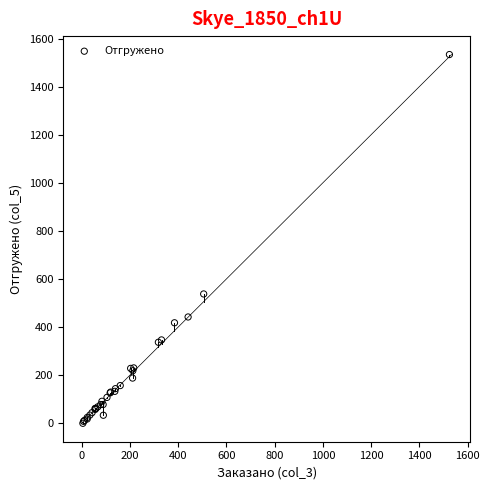

What Y value in the scatter plot is closest to 766?

537.8